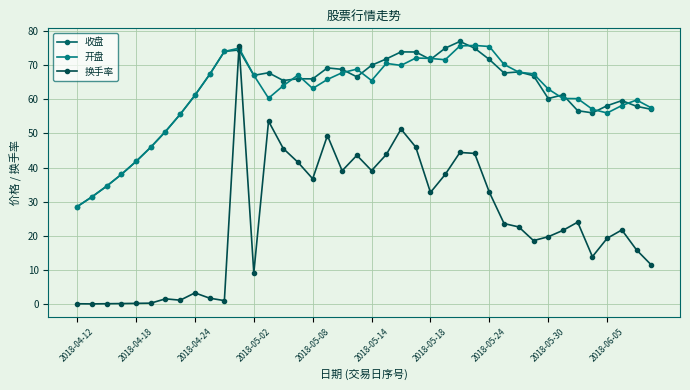

How many values in the 开盘 series are below 65?

20